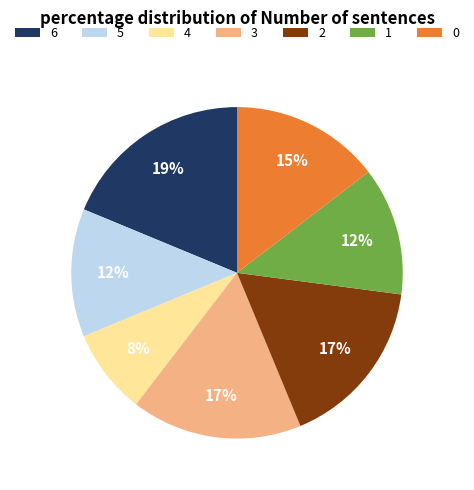

Which category has the smallest portion of the pie?

4